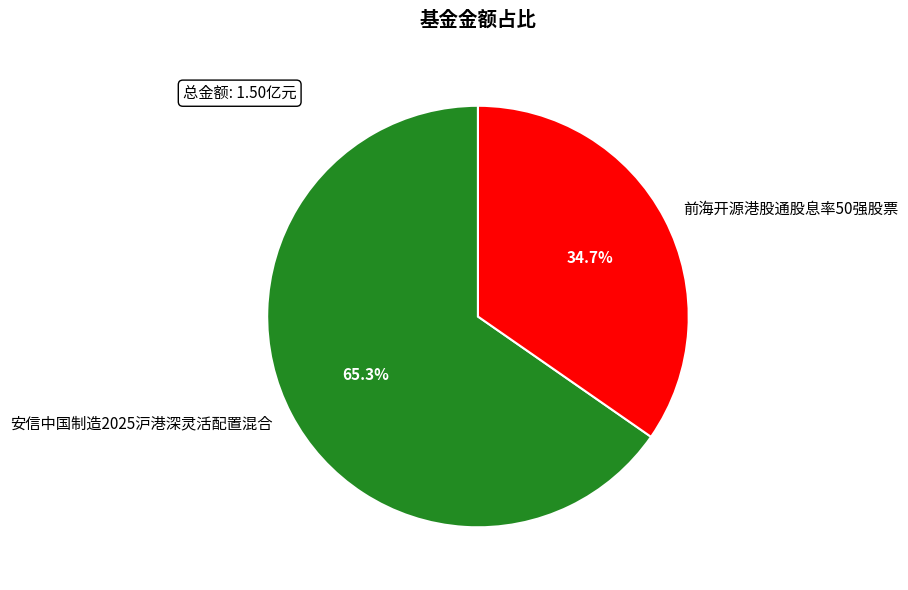

To the nearest percent, what portion does 前海开源港股通股息率50强股票 represent?

35%